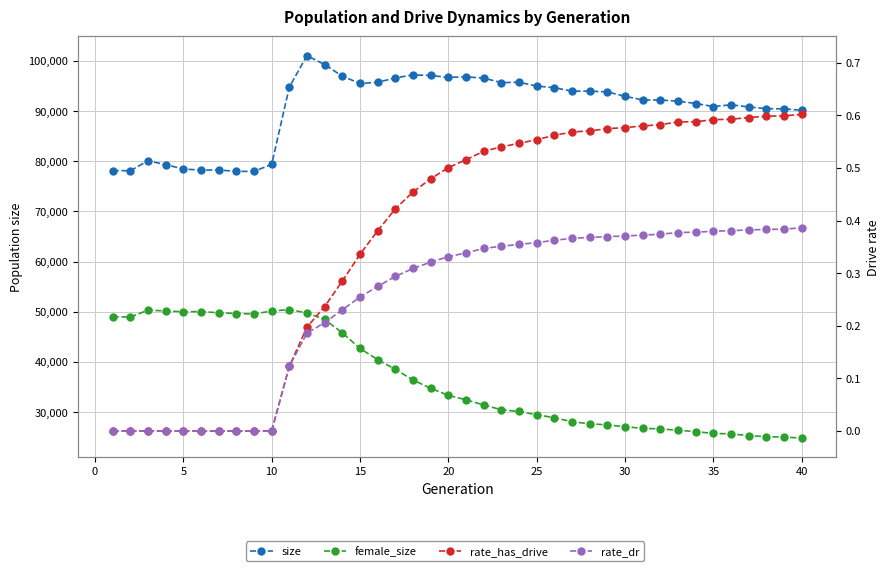

True or false: rate_dr and size cross at least once.

False